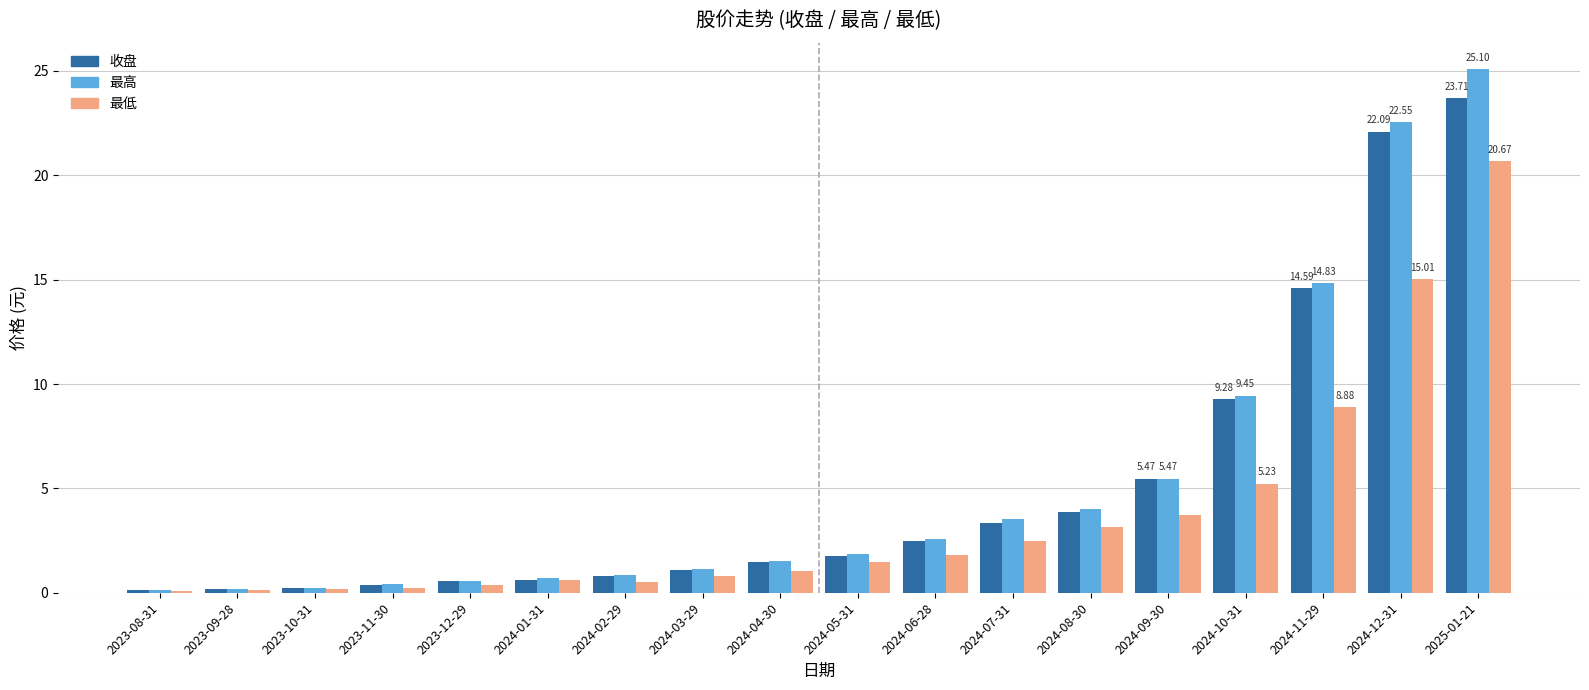

What is the spread (max minus min) of values at 2024-05-31?

0.4